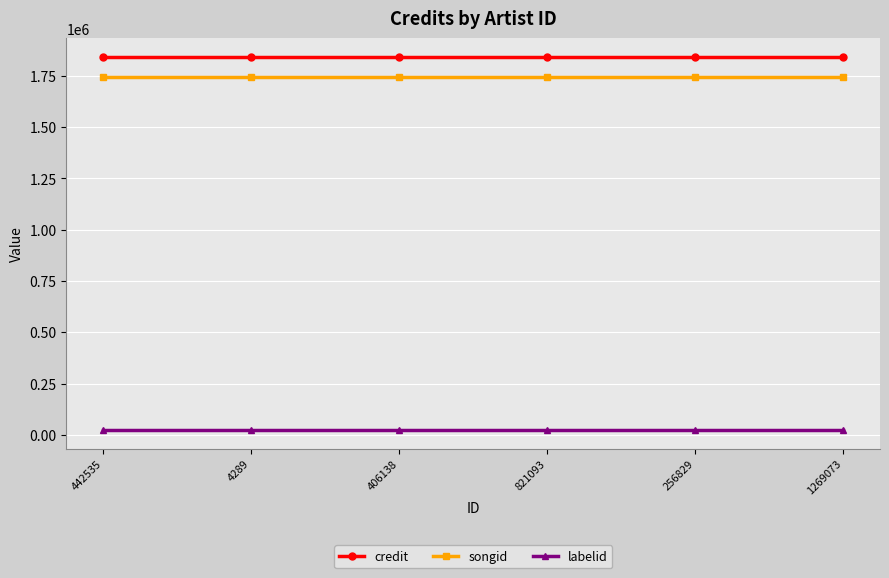

How many categories are shown in the chart?

6